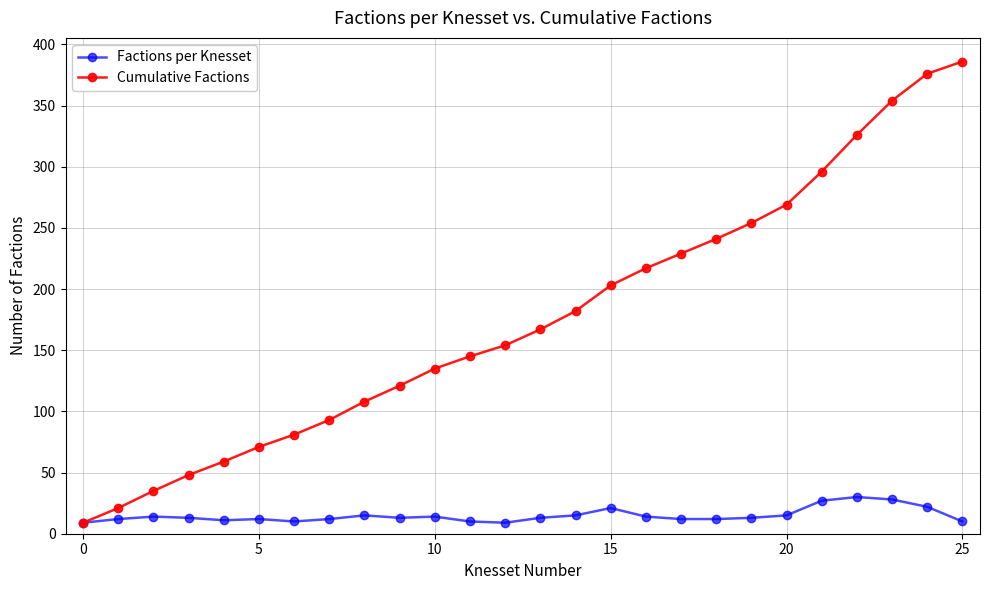

Which series has the largest total across all categories?

Cumulative Factions